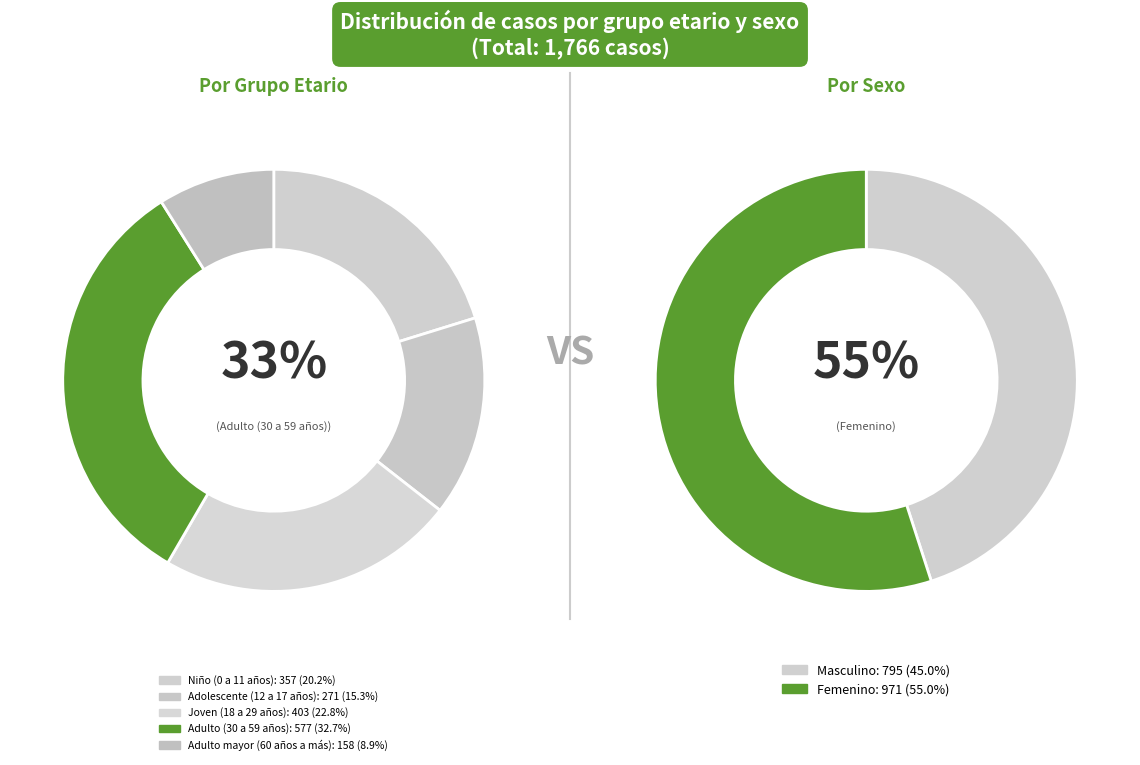

How many slices are in this pie chart?

5